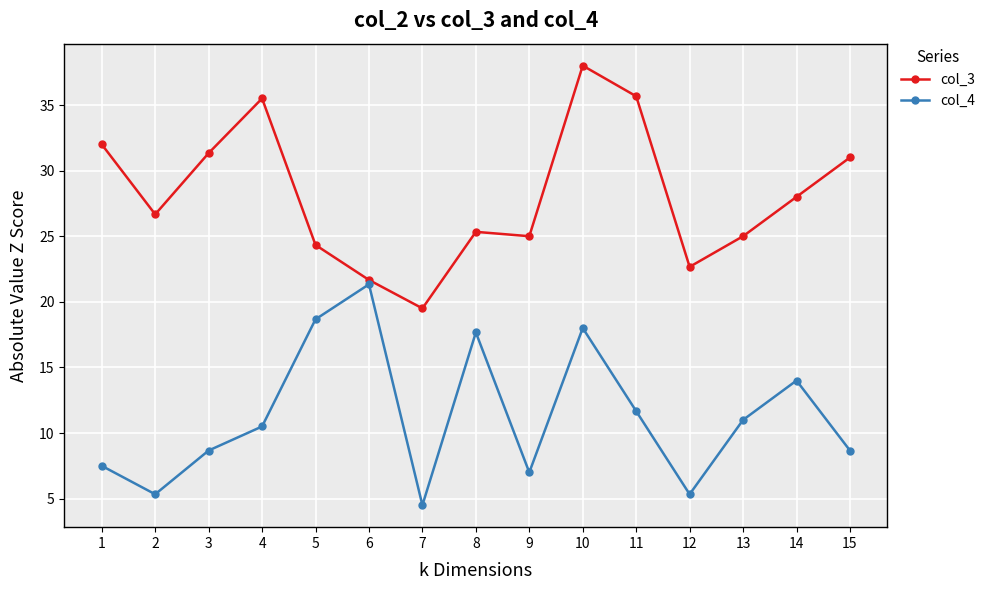

Which category has the lowest value in the col_3 series?

7